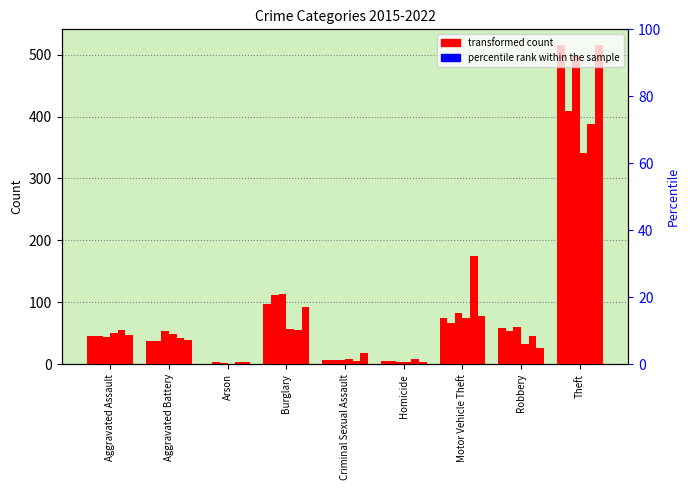

How many data points in 2015 are less than 46?

4